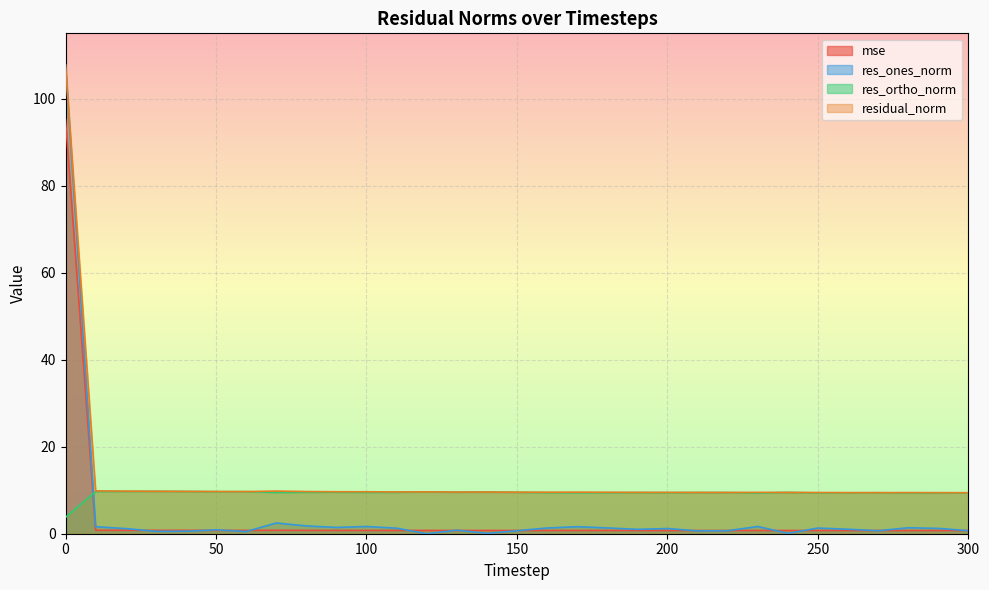

What is the sum of the res_ones_norm values at 20 and 30?

1.7